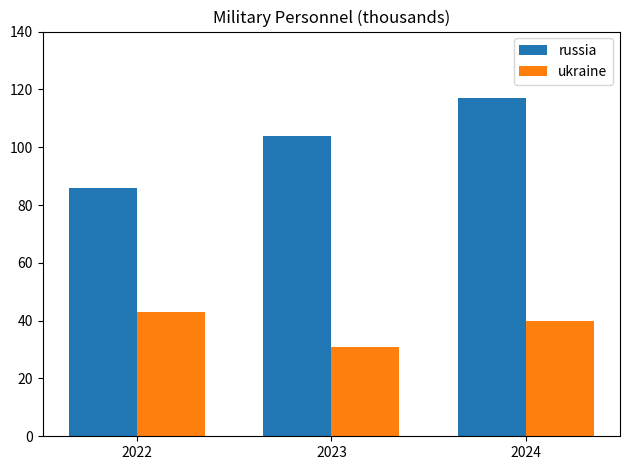

Is it true that russia equals 86 at 2022?

True